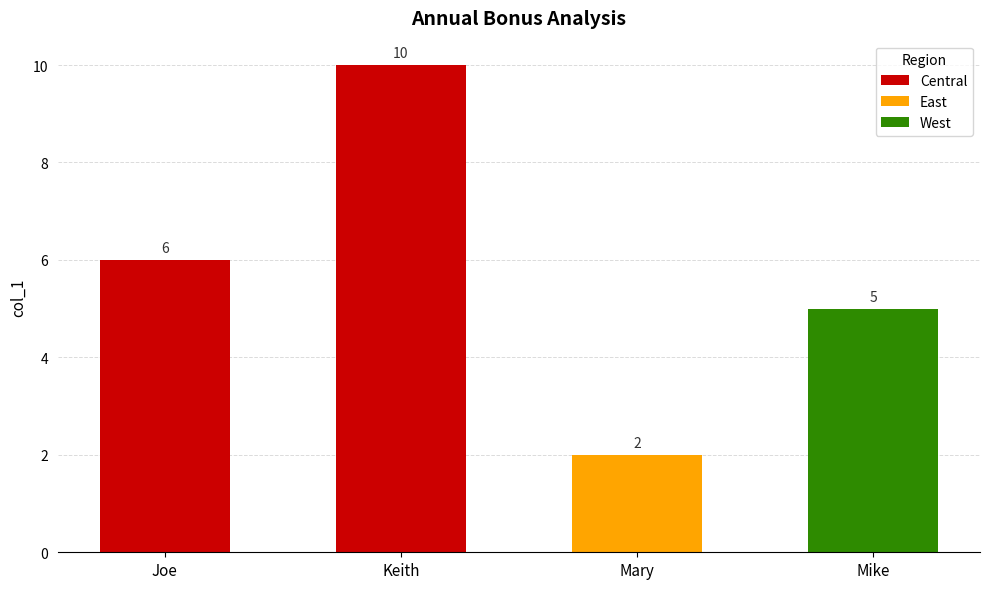

Count the values in the range 5 to 10.

3